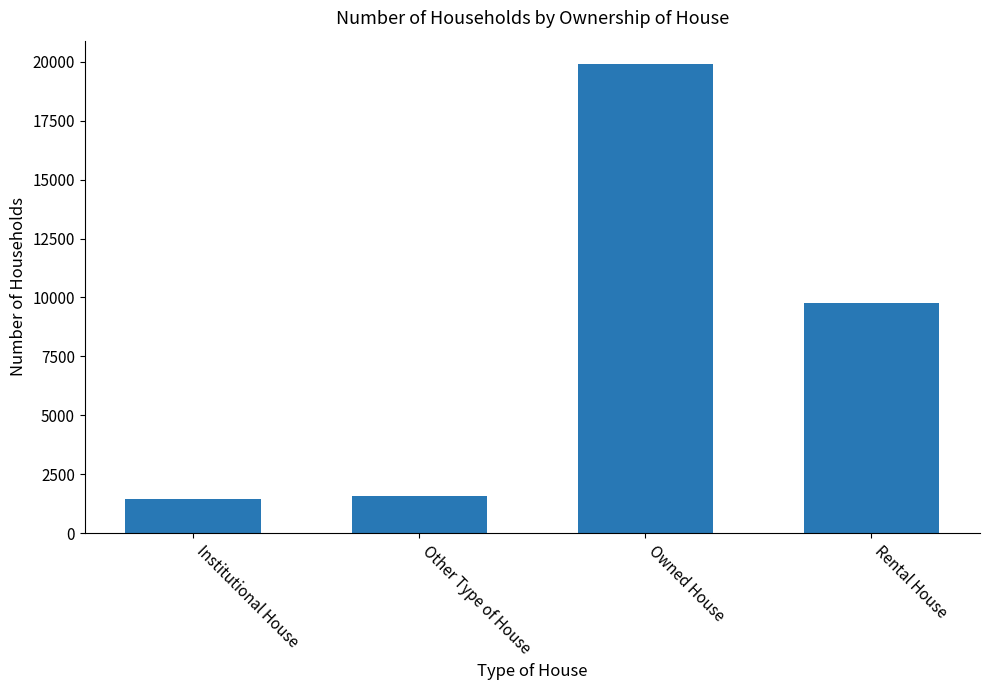

What is the label of the 4th bar from the right?

Institutional House